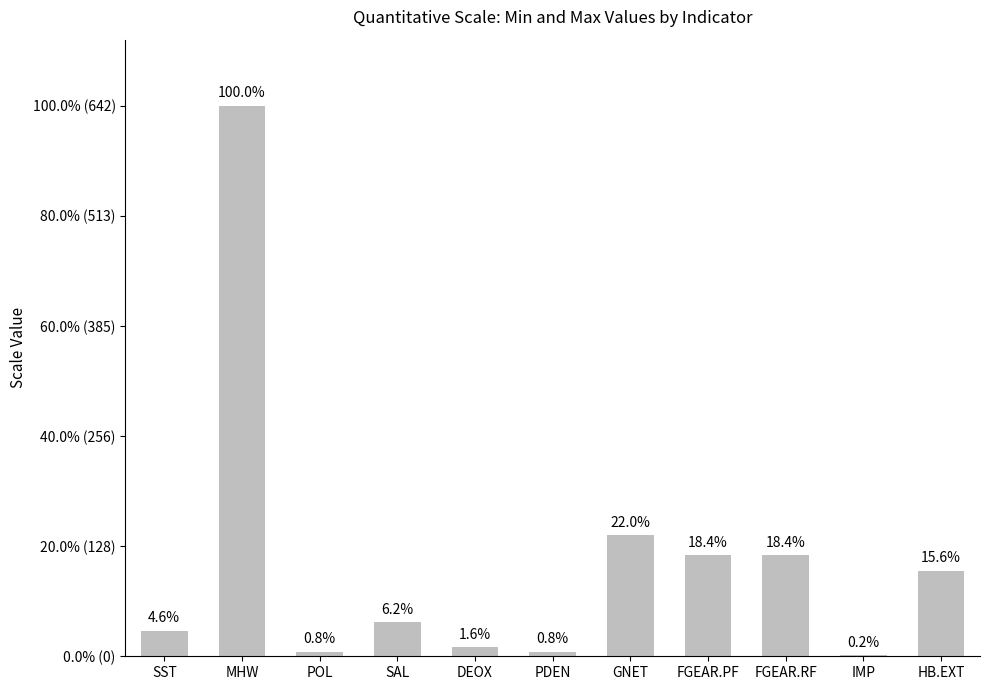

What is the change in value from MHW to POL?

-637.0